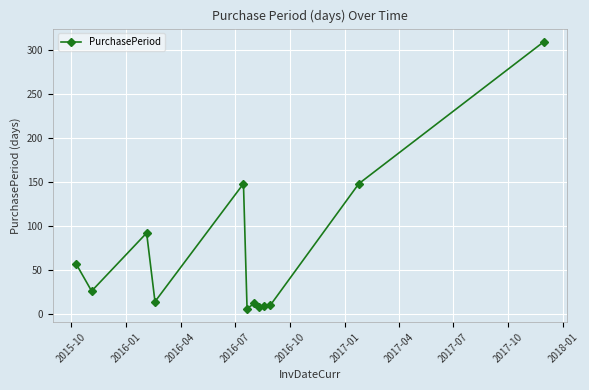

What is the maximum value shown in the chart?

309